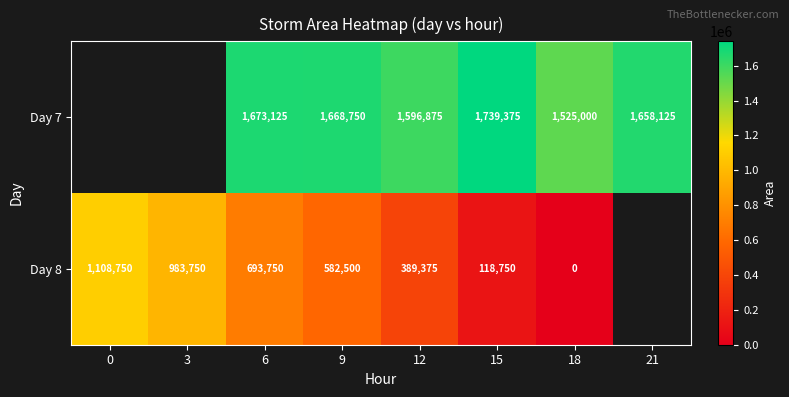

At which category is the sum across all series the highest?

6